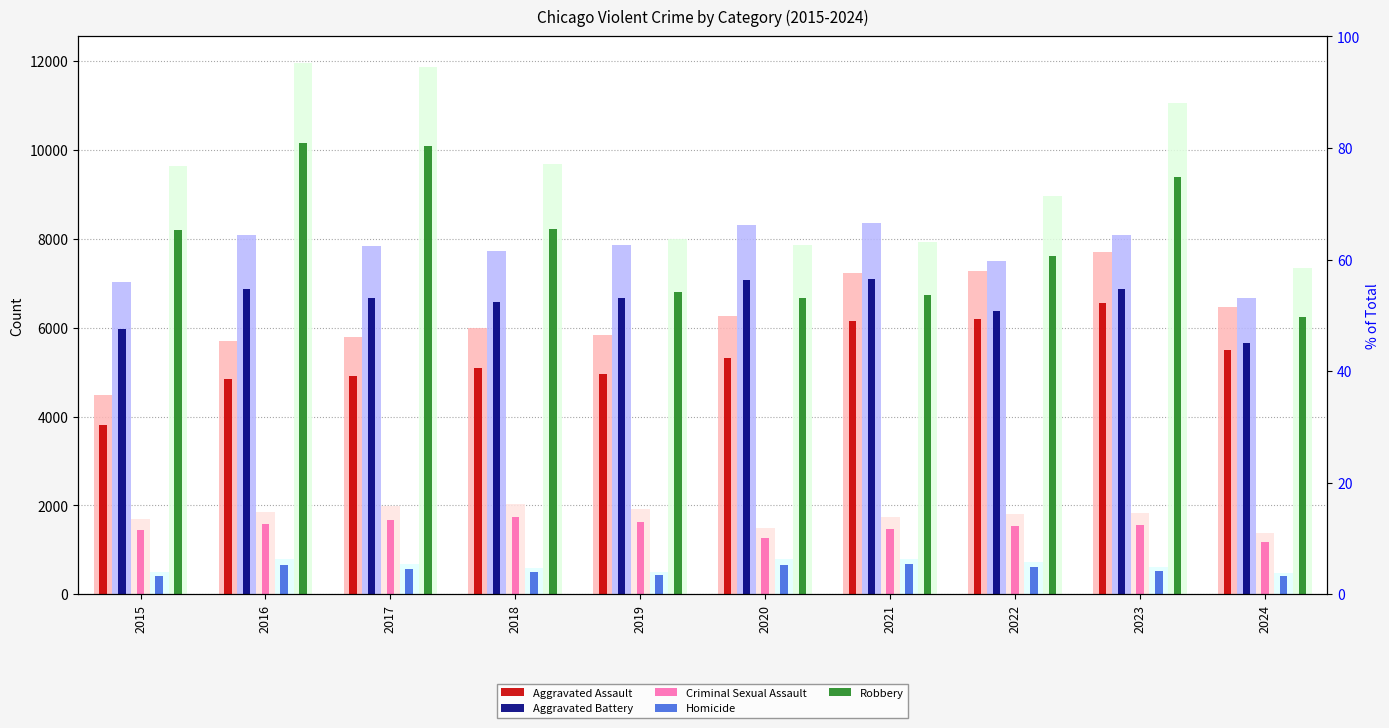

Is it true that Criminal Sexual Assault equals 1267.3 at 2020?

True